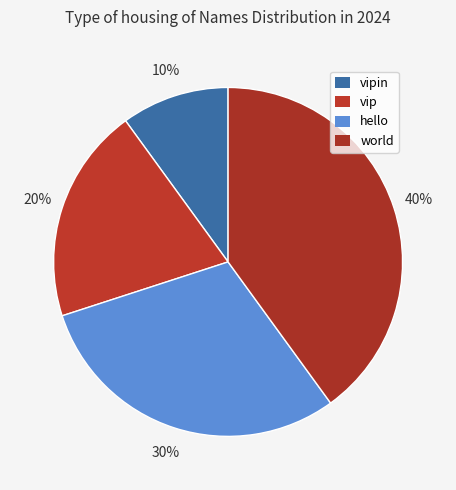

To the nearest percent, what is the difference between the largest and smallest slice percentages?

30%